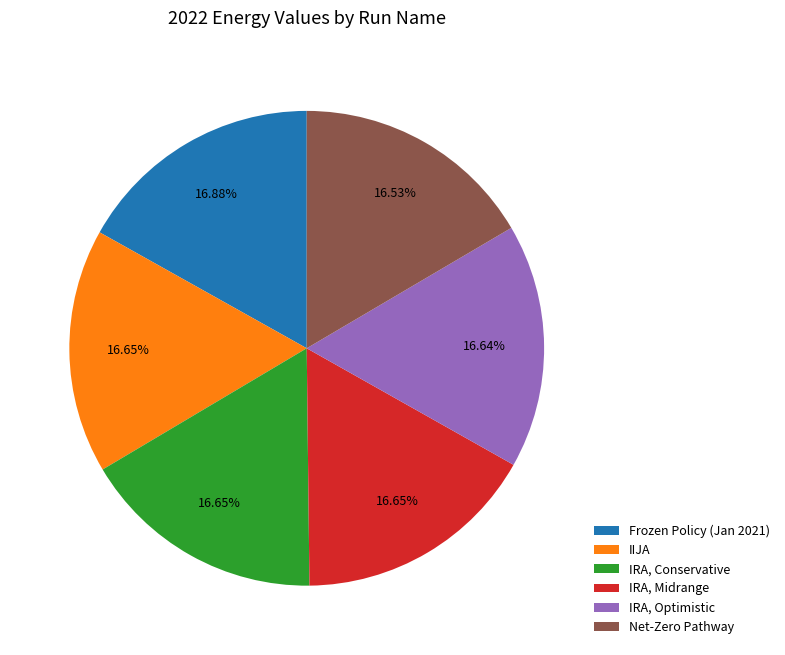

Do IIJA and IRA, Midrange together represent more than half of the pie?

No